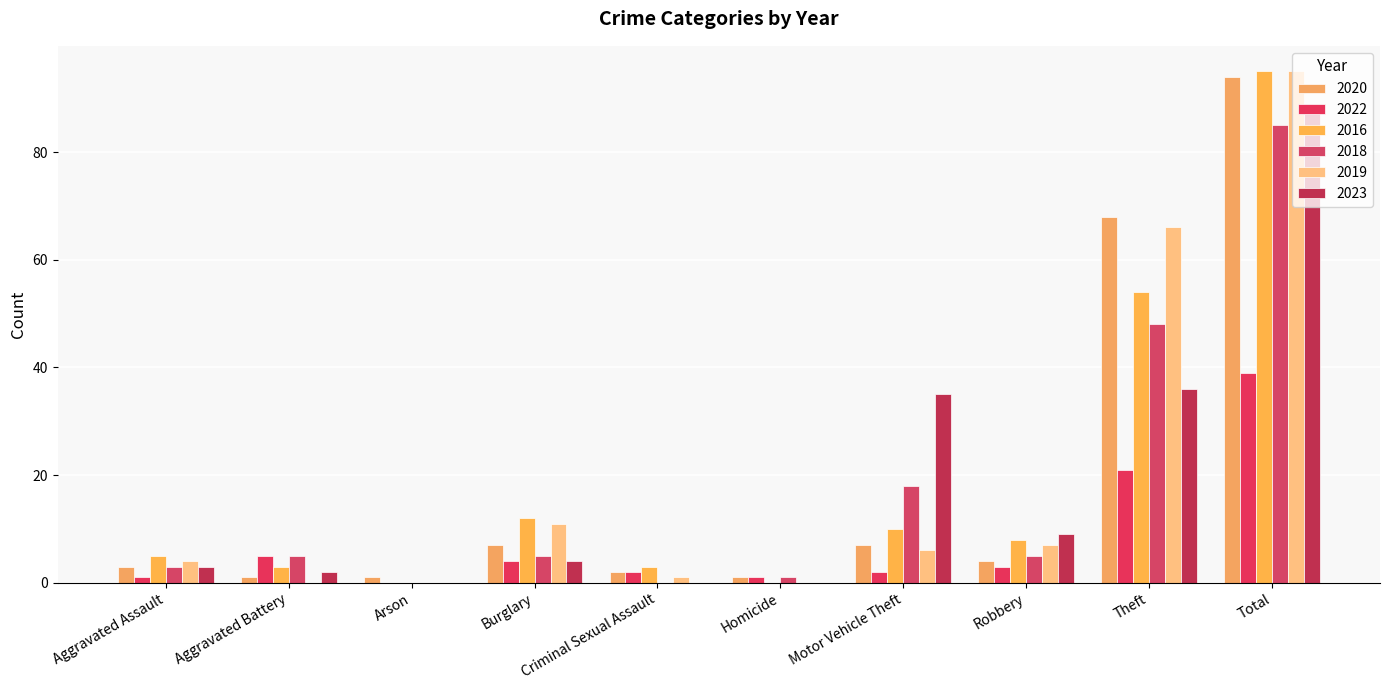

Which series has the largest total across all categories?

2016